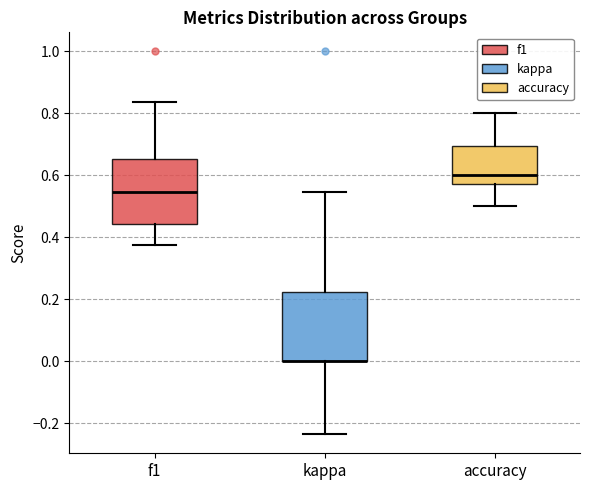

Reading left to right, read every box against the y-axis: the position of its median line, the range the box covers, and the ends of its whiskers. The values are not printed on the chart, so give them approximately, as read against the axis.

f1: median 0.54, box 0.44 to 0.66, whiskers 0.38 to 0.84
kappa: median 0.00 (drawn on the box's lower edge), box 0.00 to 0.22, whiskers -0.24 to 0.54
accuracy: median 0.60, box 0.58 to 0.70, whiskers 0.50 to 0.80